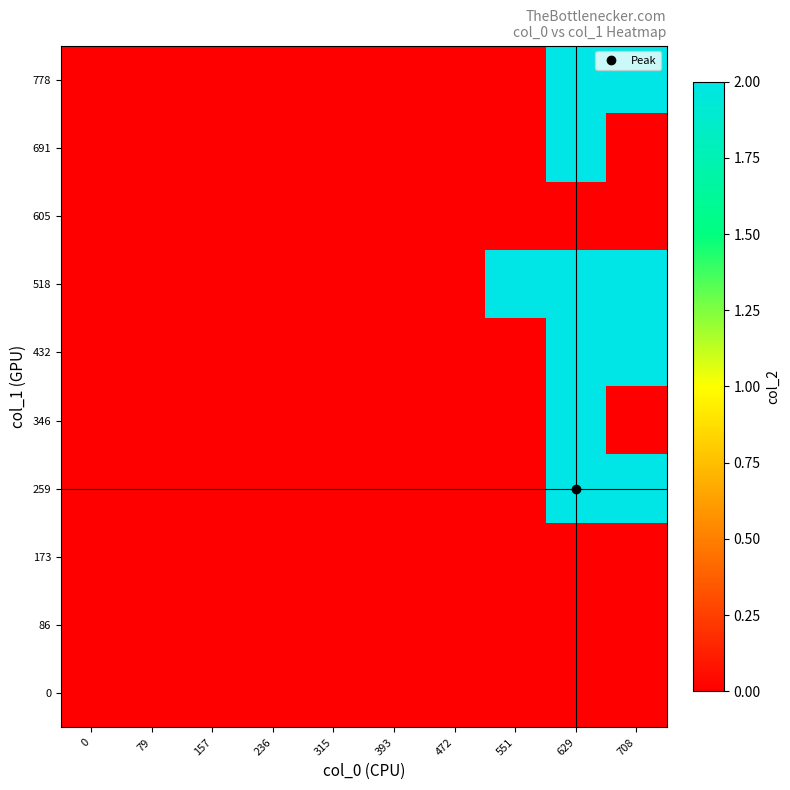

At how many categories does at least one series exceed 1?

3